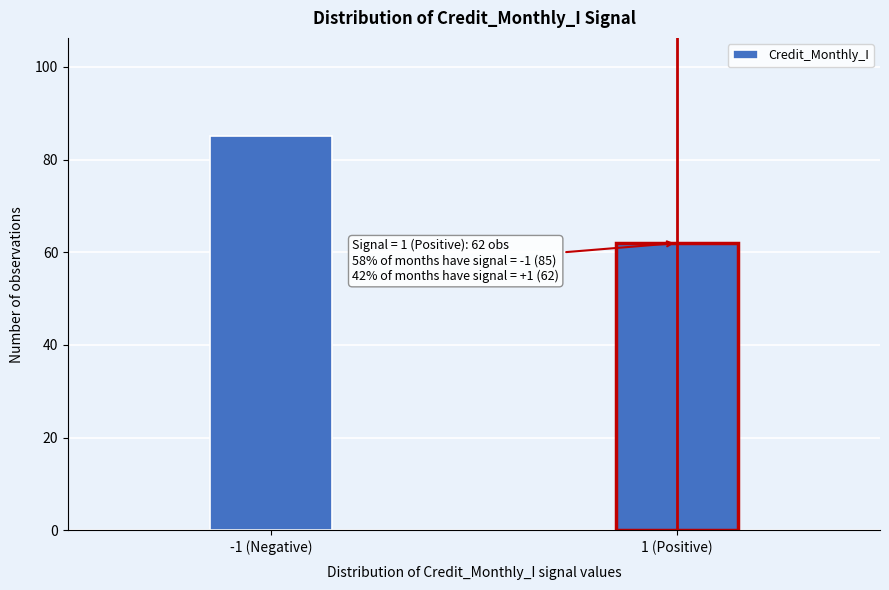

Reading right to left, what are all the values shown in this chart?

1 (Positive)=62	-1 (Negative)=85